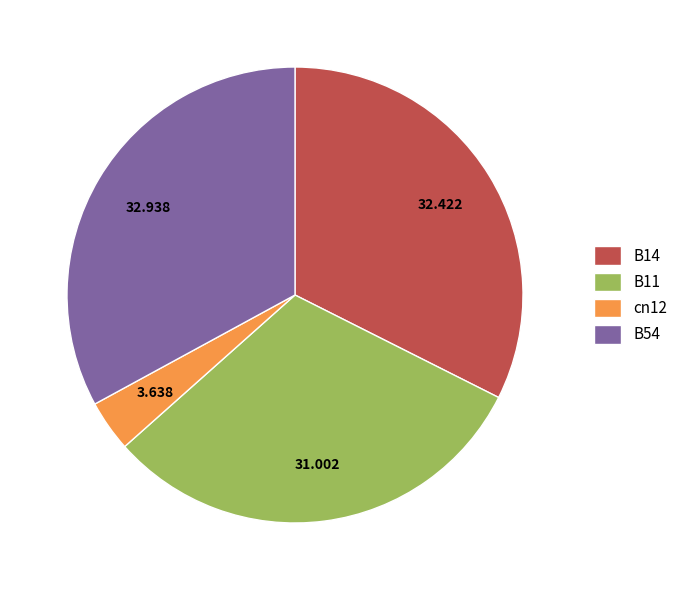

Does B54 account for over 50% of the chart?

No